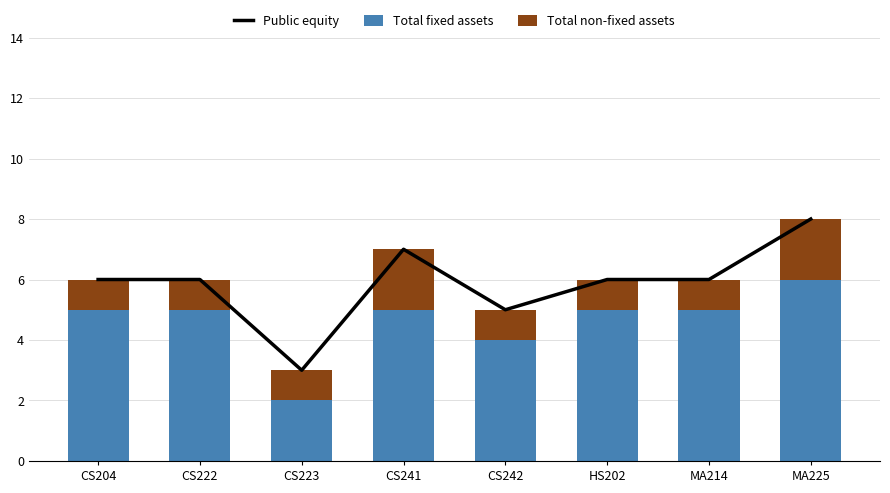

Rank the series by their maximum value, from highest to lowest.

Public equity, Total fixed assets, Total non-fixed assets